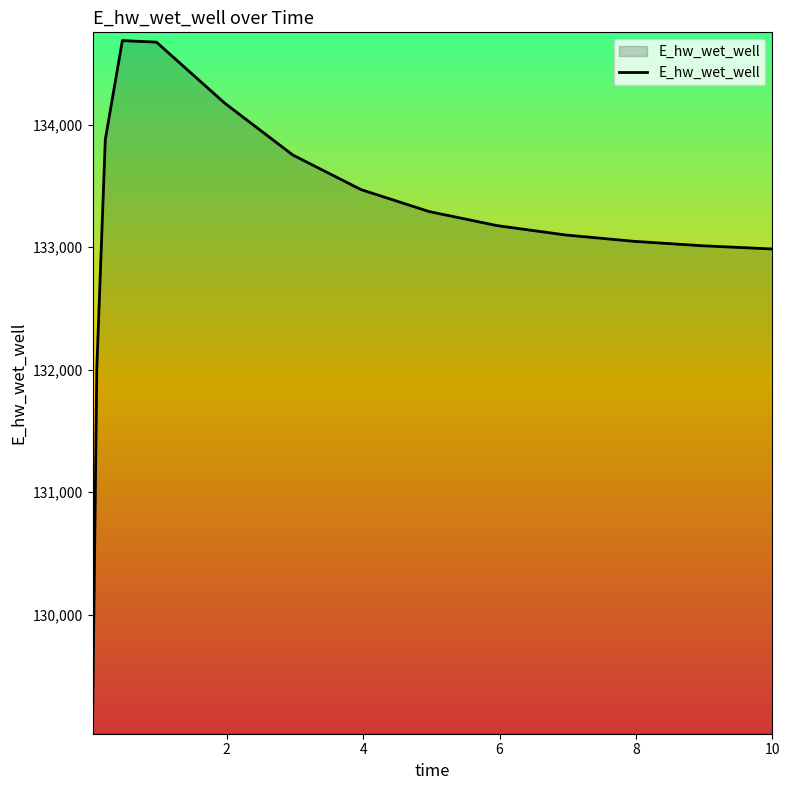

How many lines are shown in the chart?

1